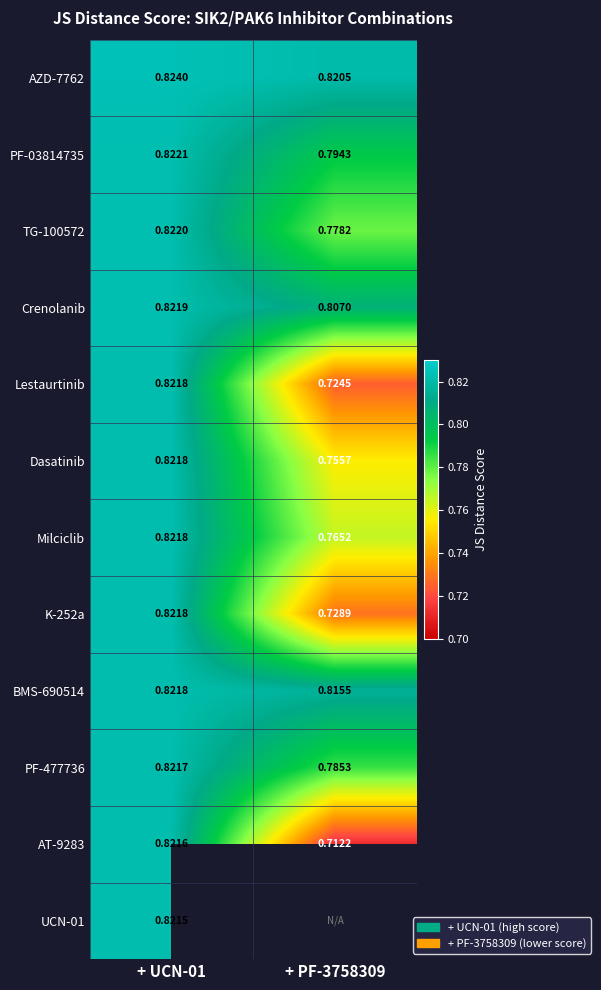

Is the value of PF-477736 at + UCN-01 greater than the value of TG-100572 at + PF-3758309?

Yes